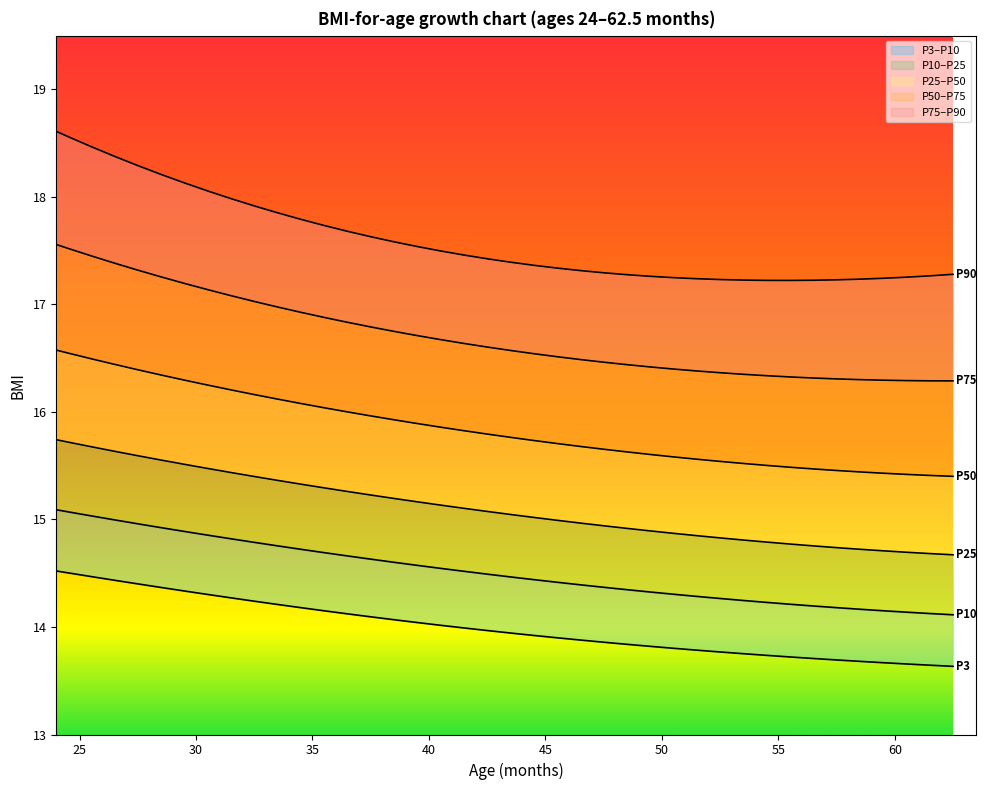

True or false: P90 has a value of 11.6 at 55.

False